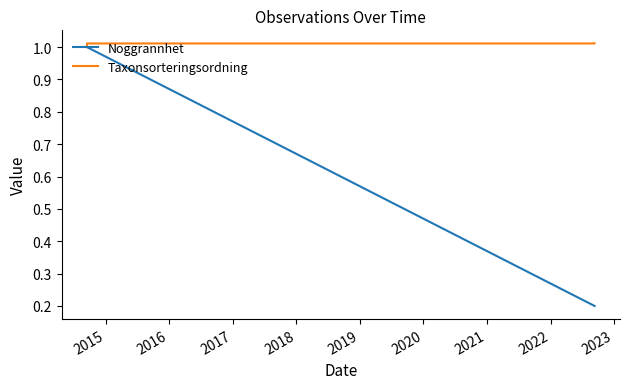

Is the value of Noggrannhet at 2014 greater than the value of Taxonsorteringsordning at 2017?

No